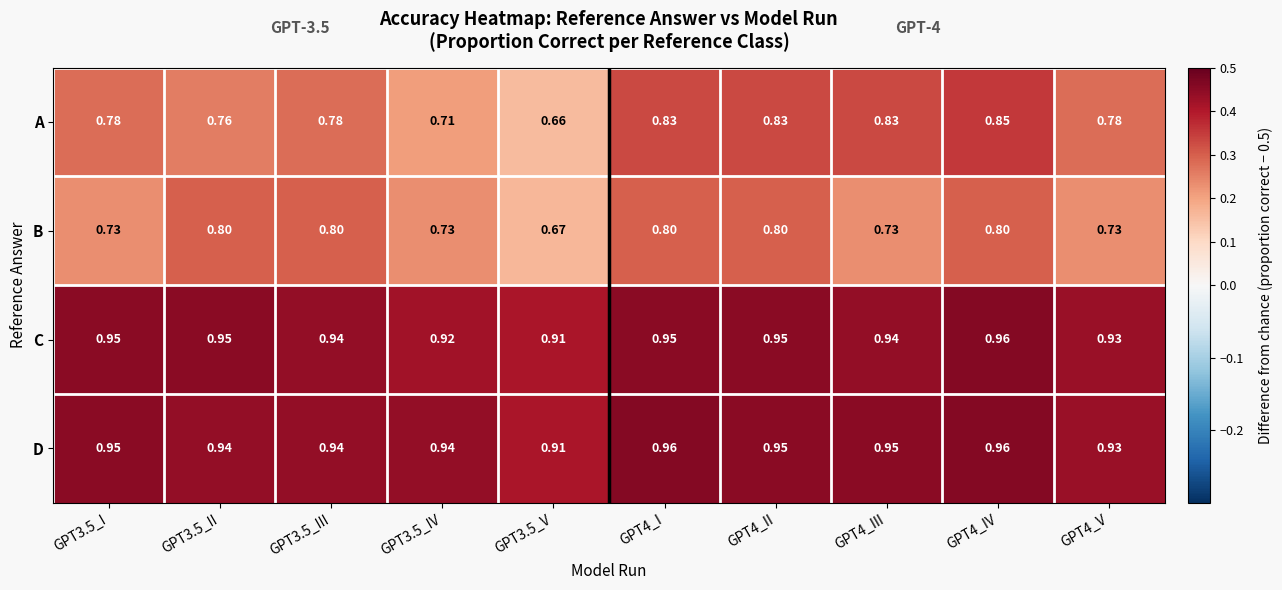

How many data points does each series have?

10